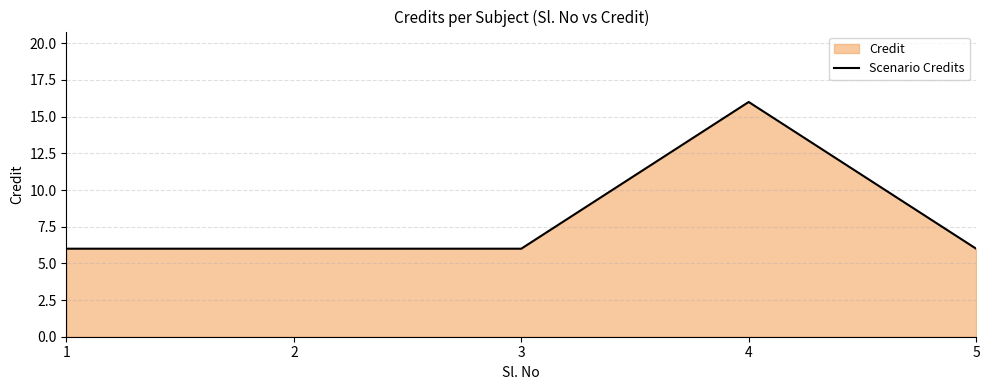

Approximately how many times larger is the value at 5 compared to 3?

1.0